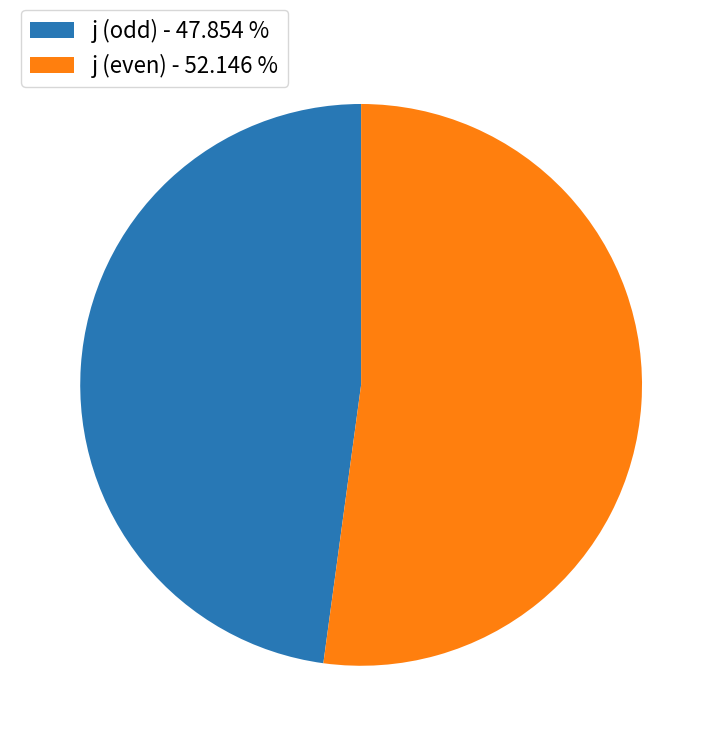

Is the sum of j (odd) - 47.854 % and j (even) - 52.146 % greater than half?

Yes